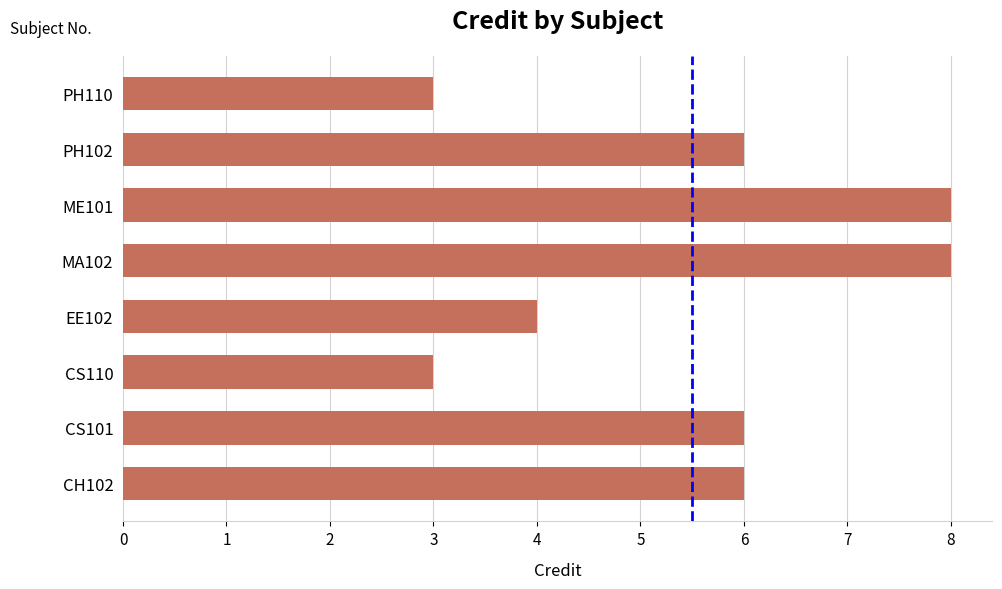

What is the change in value from MA102 to PH110?

-5